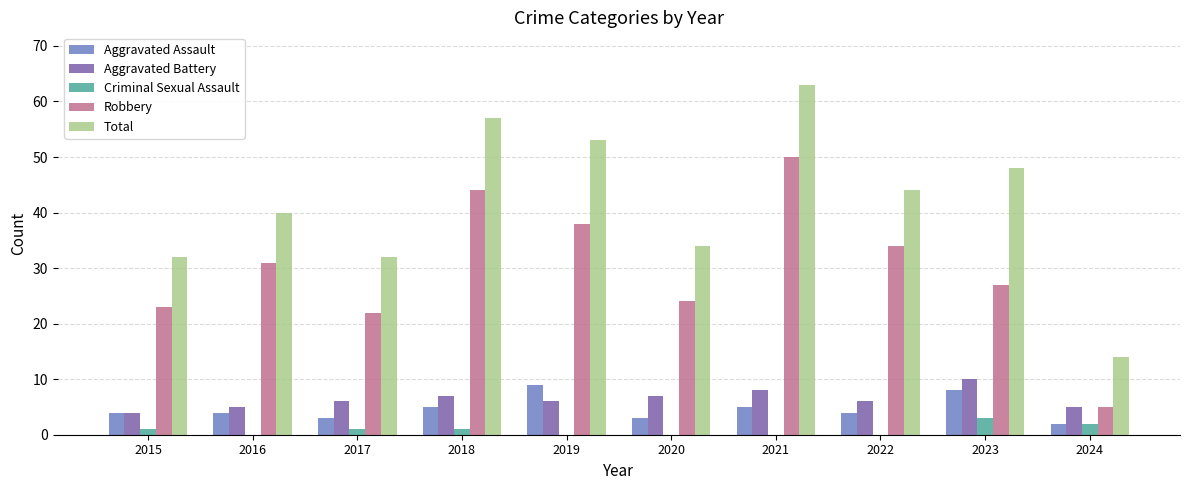

How many groups of bars are there?

10